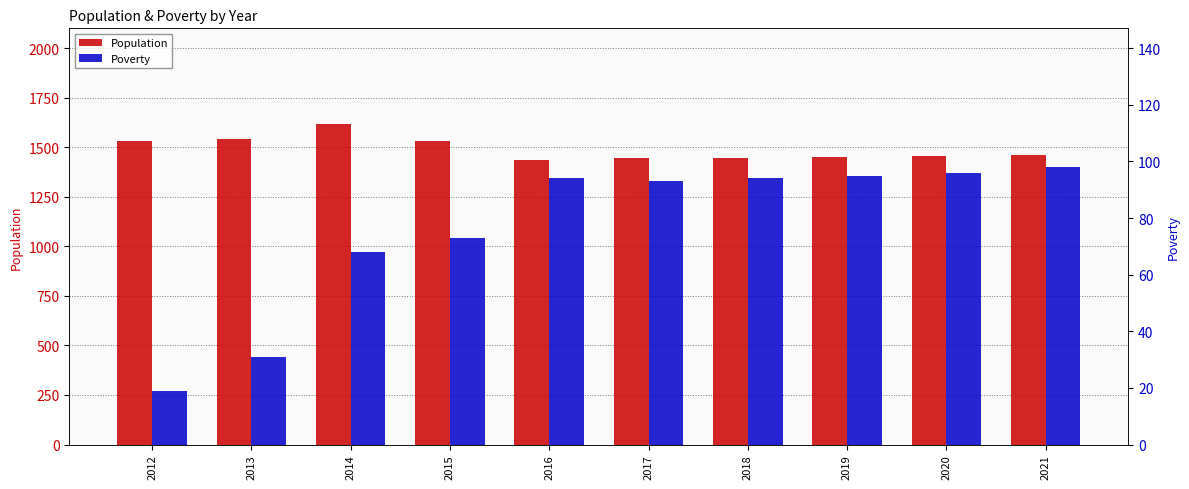

At which category is the sum across all series the highest?

2014